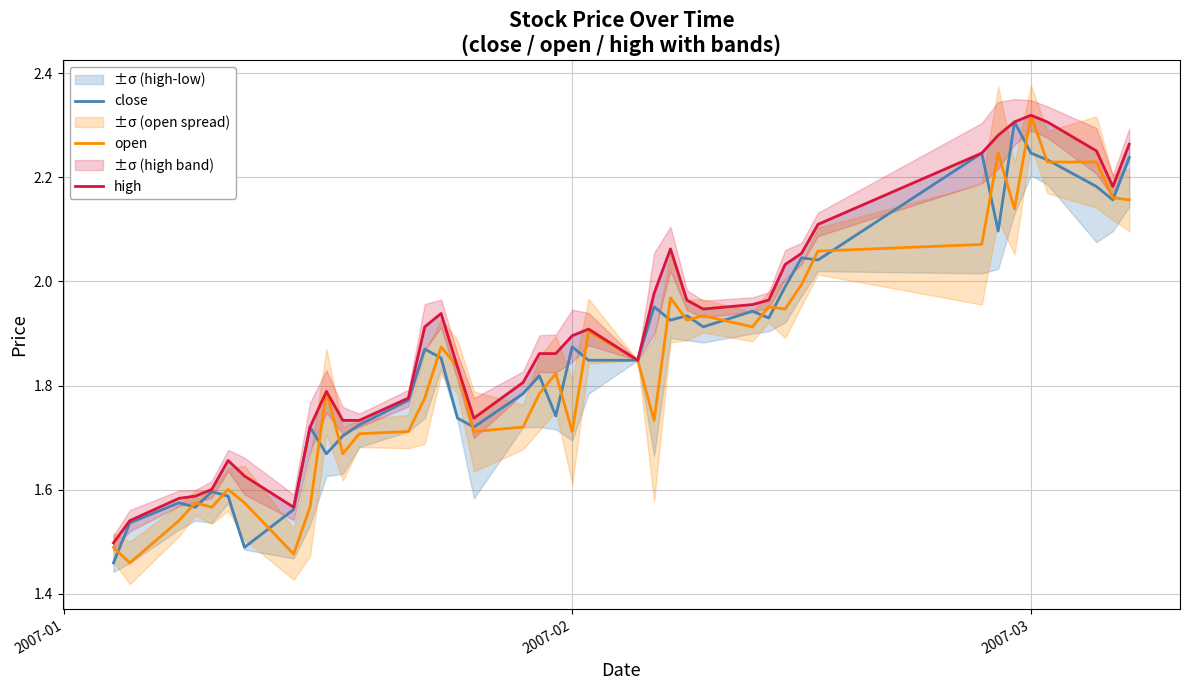

Count the number of data series in this chart.

3